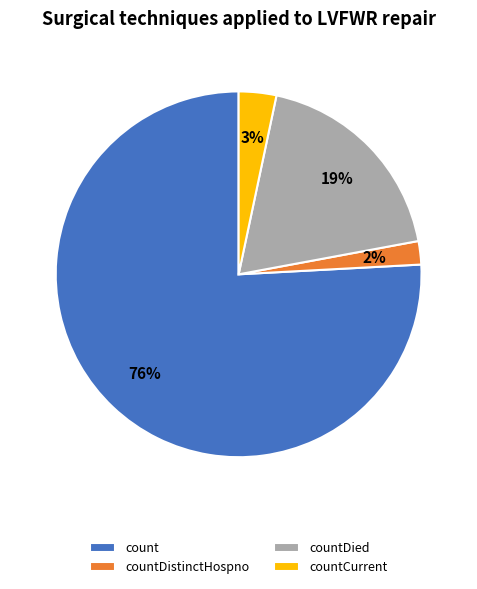

Rank the categories by value from highest to lowest.

count, countDied, countCurrent, countDistinctHospno